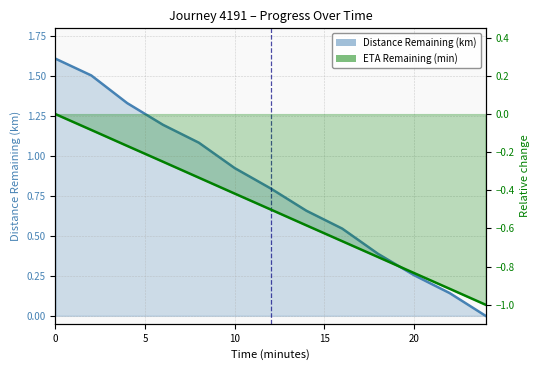

The value of ETA Remaining (min) at 20.0 is -1.5. True or false?

False